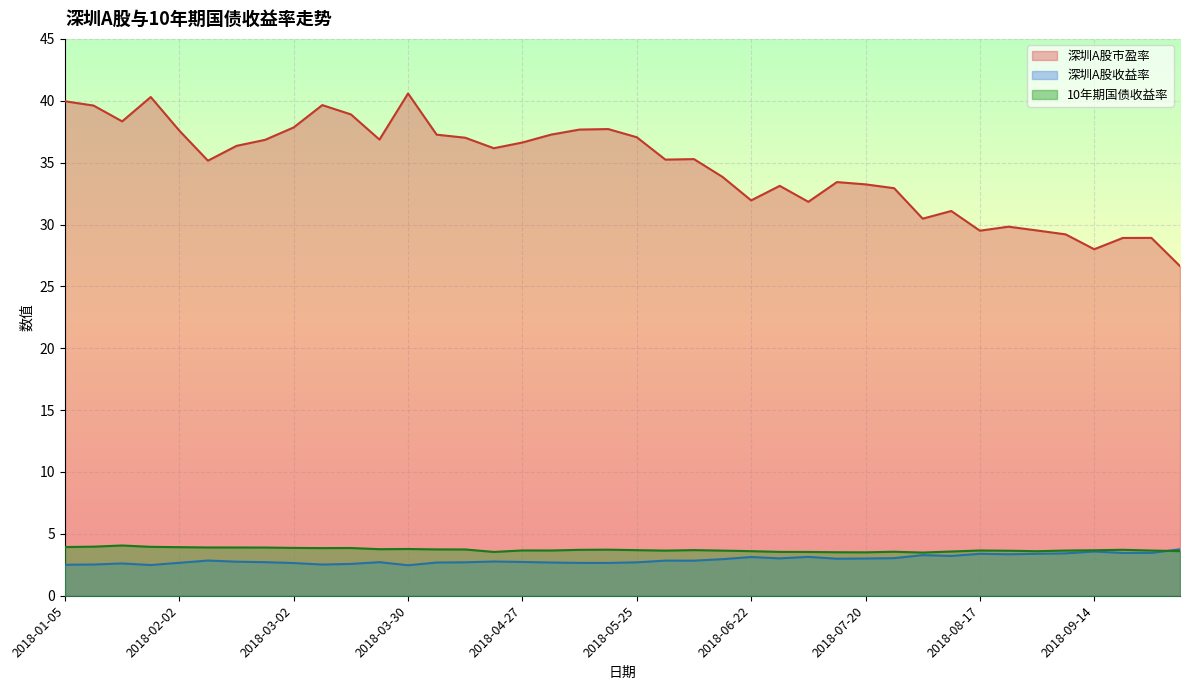

In 深圳A股市盈率, how many points are lower than both neighbors (excluding endpoints)?

10